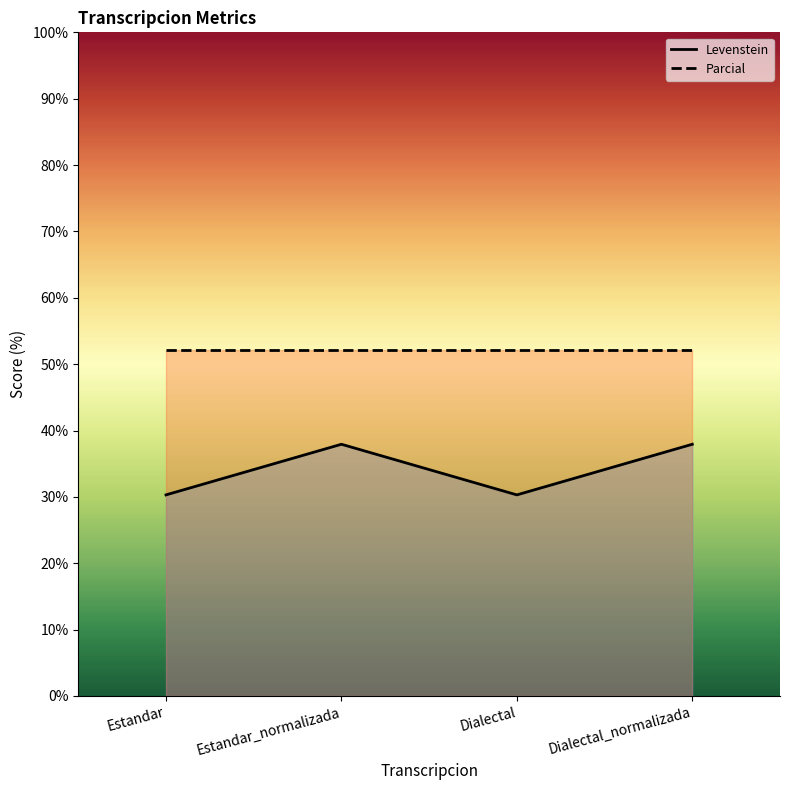

What is the change in value from Estandar to Estandar_normalizada?

+7.6